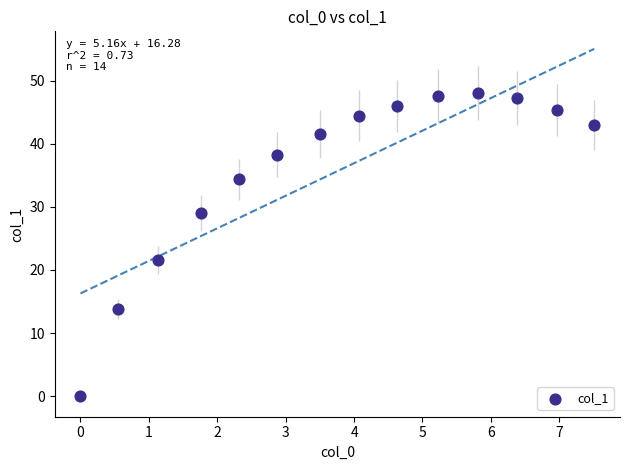

What Y value in the scatter plot is closest to 24?

21.6